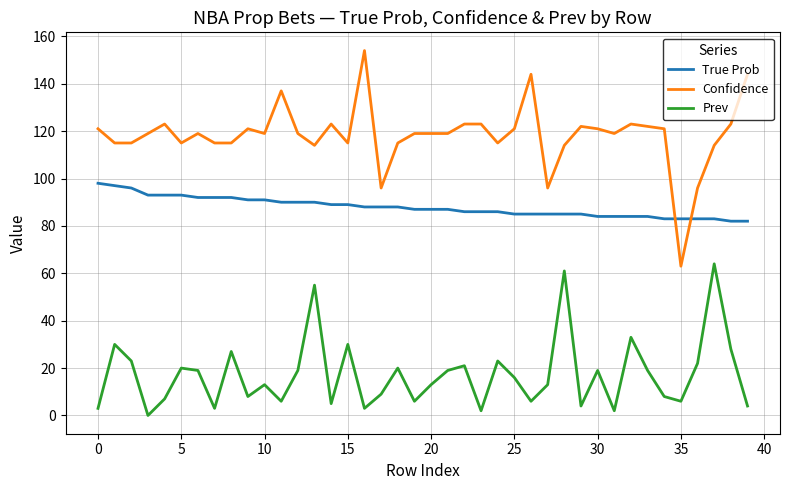

Which series has the widest spread of values?

Confidence